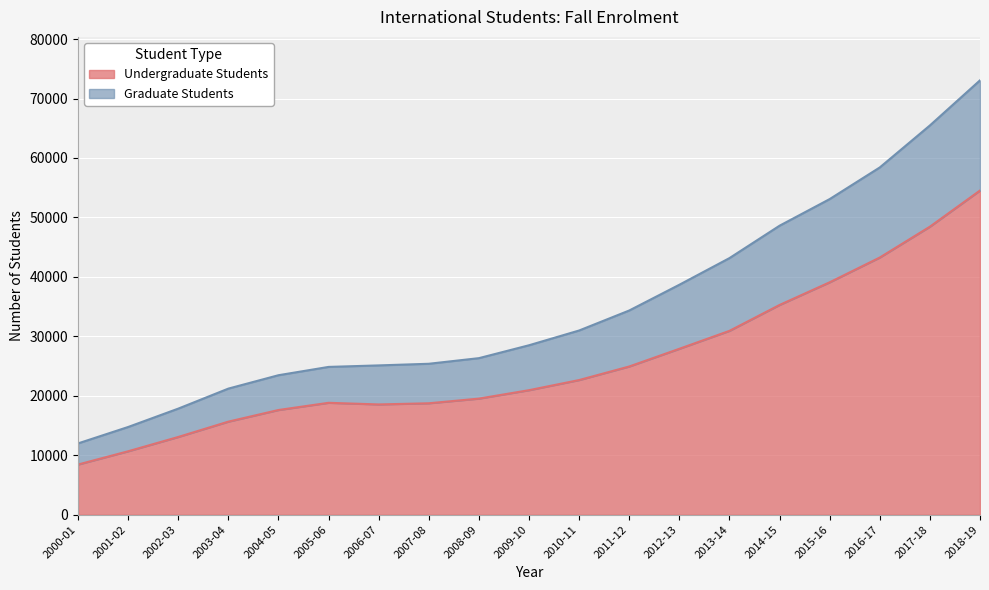

What is the total value across all series at 2016-17?

58406